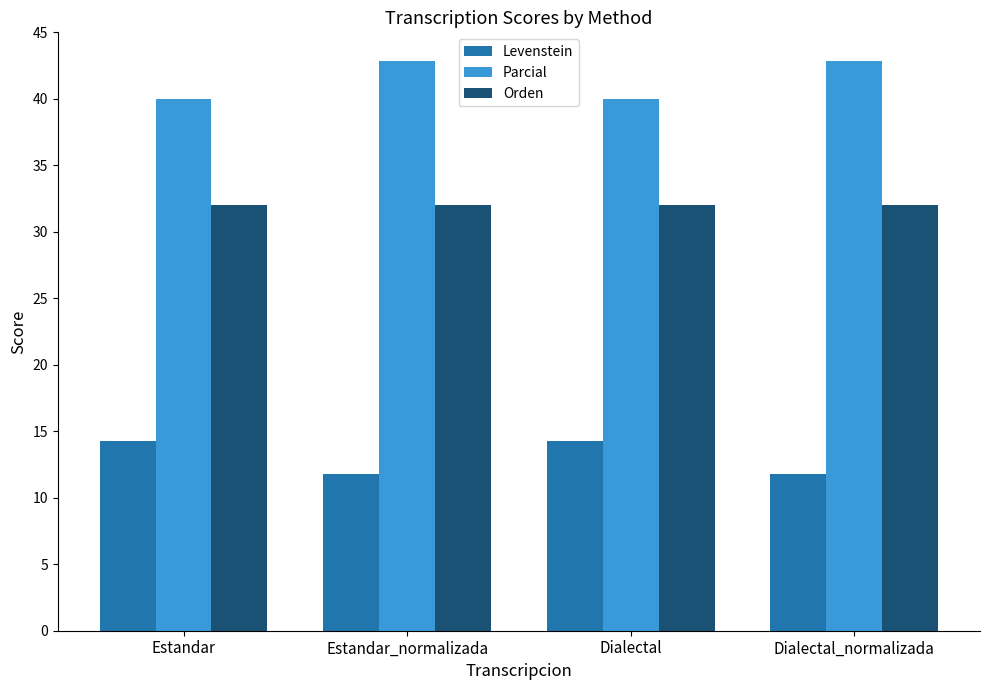

What is the difference between the highest and lowest values at Dialectal_normalizada?

31.1